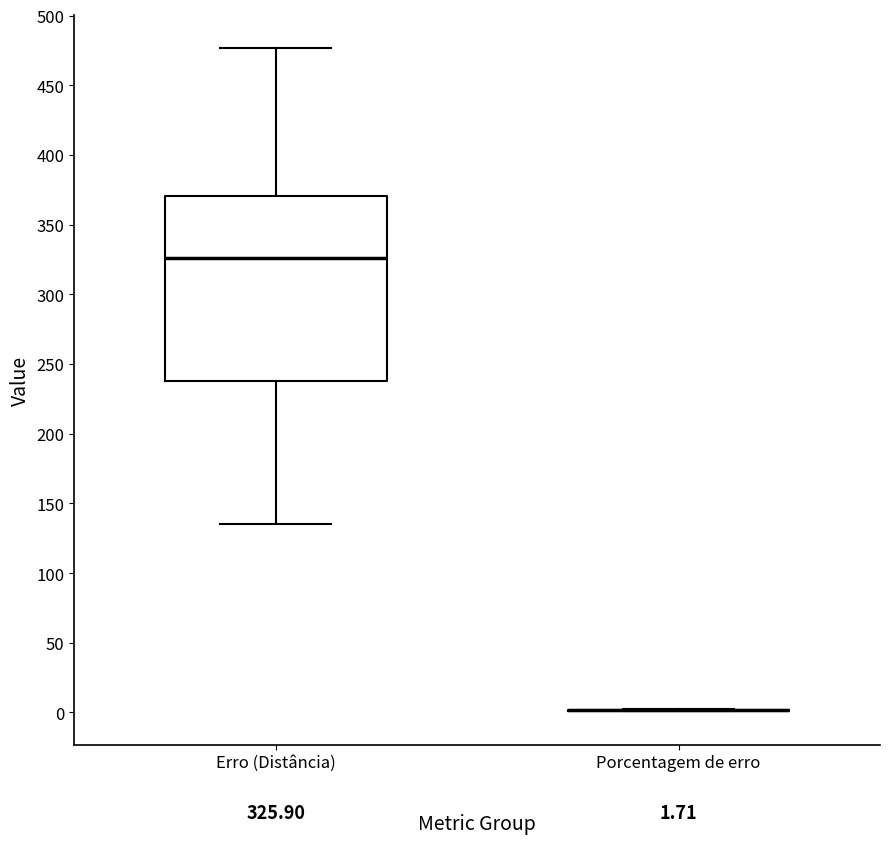

Comparing the boxes themselves (not the whiskers), which one is the tallest?

Erro (Distância)